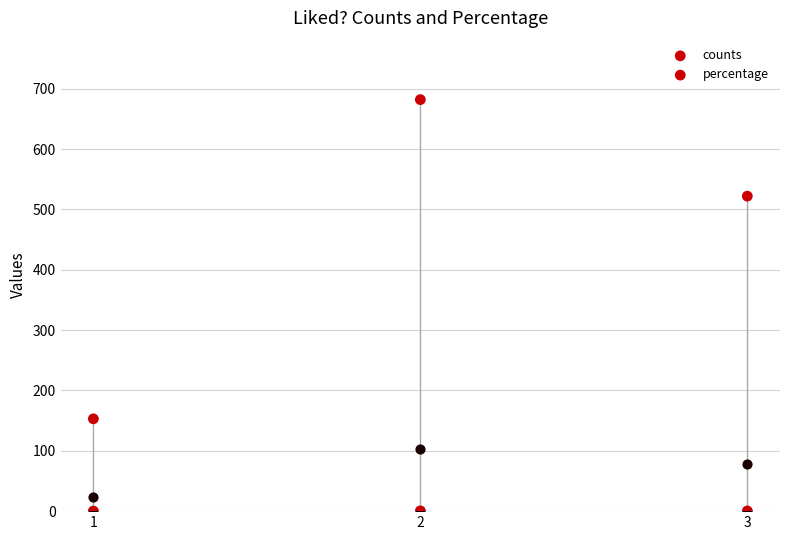

At which category is the sum across all series the highest?

2